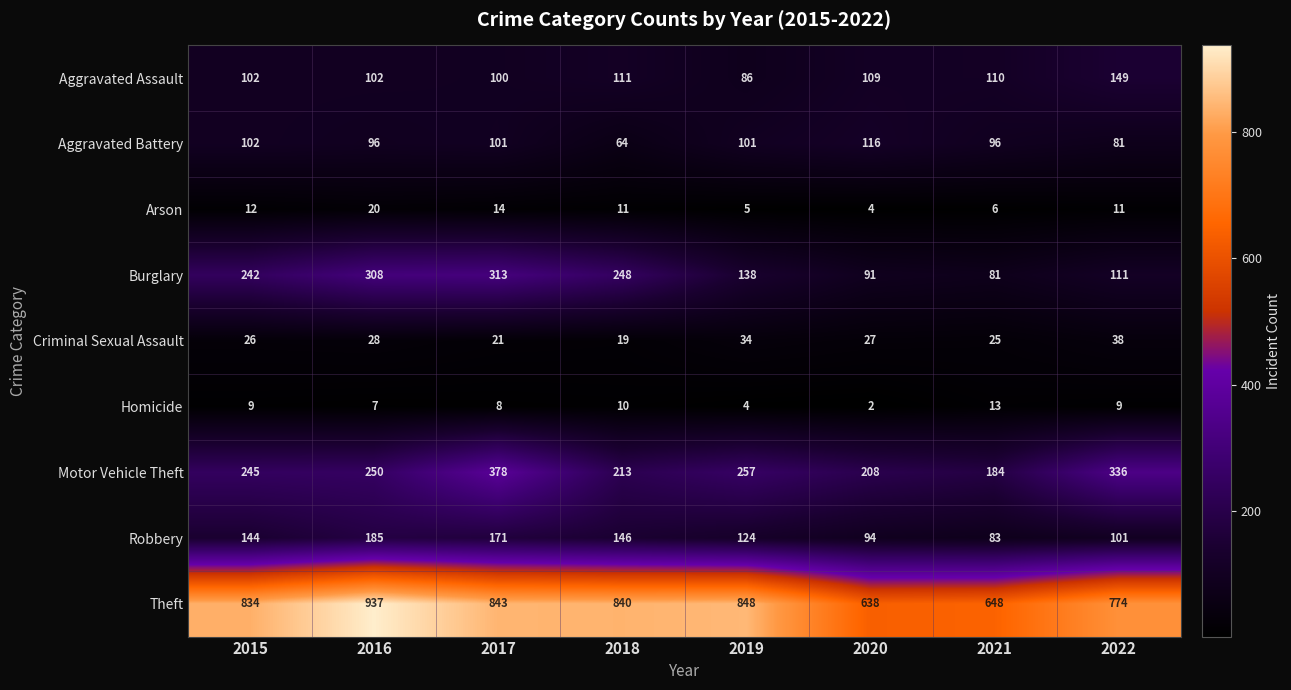

What is the lowest value of the Criminal Sexual Assault series?

19